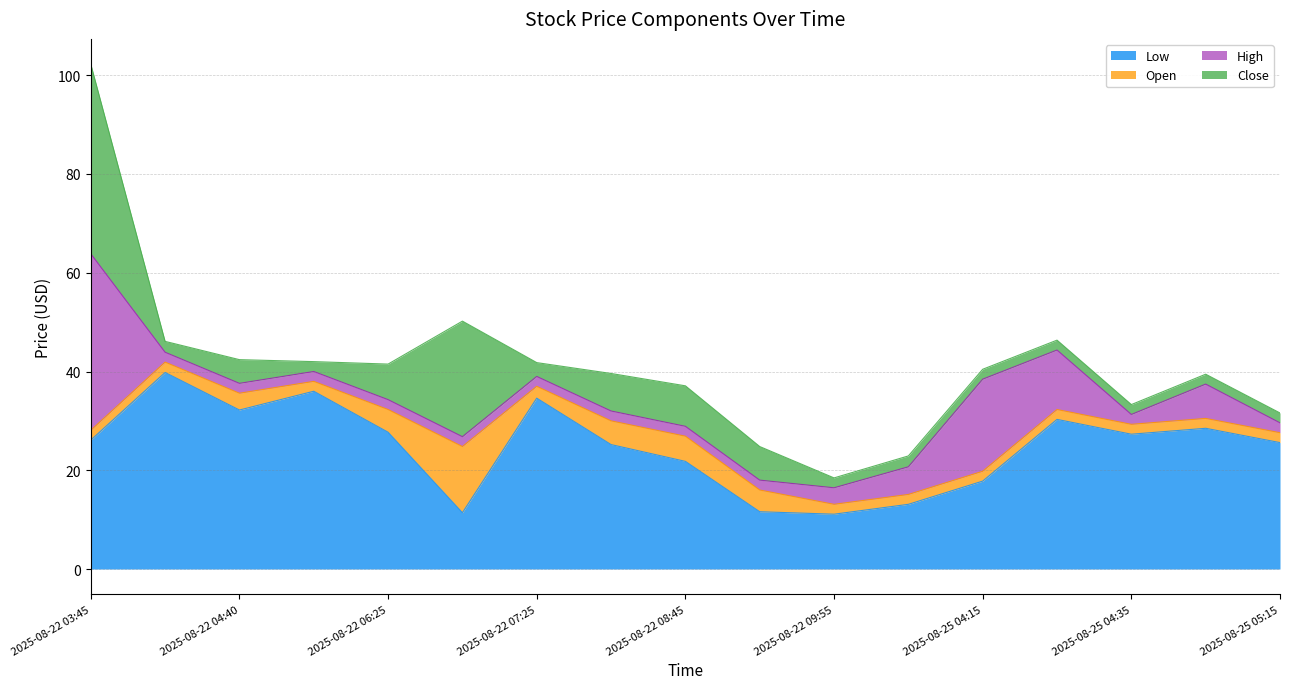

True or false: Open and Low intersect in this chart.

False